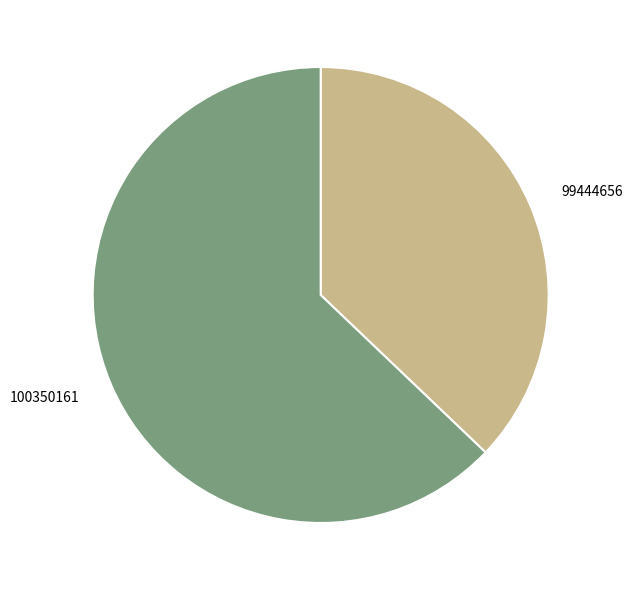

Which category accounts for the majority?

100350161